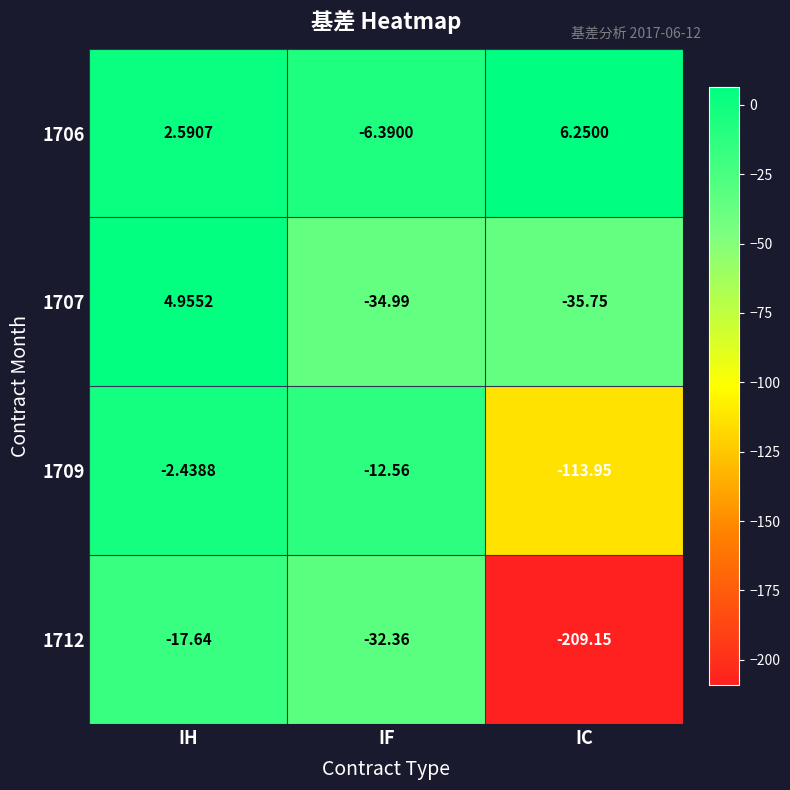

List the labels in order of 1707 value, largest first.

IH, IF, IC